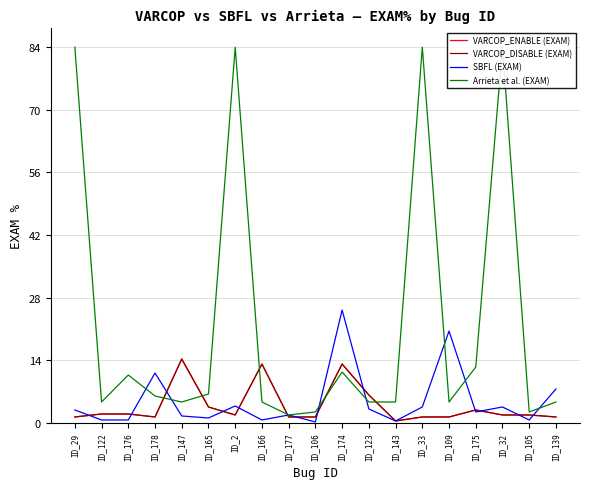

What value does the SBFL (EXAM) series have at ID_2?

3.8